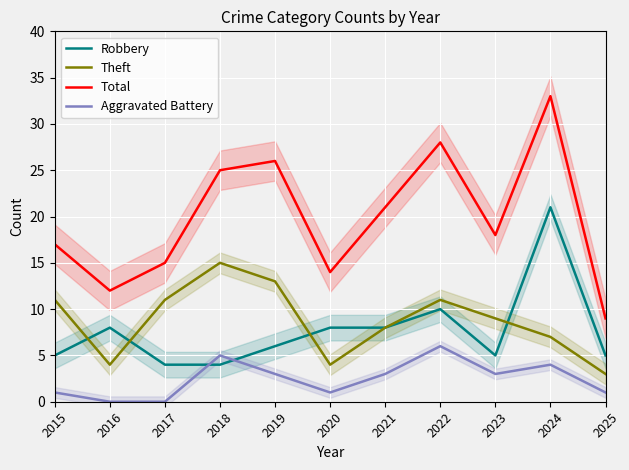

Between 2018 and 2023, which series saw the biggest shift?

Total